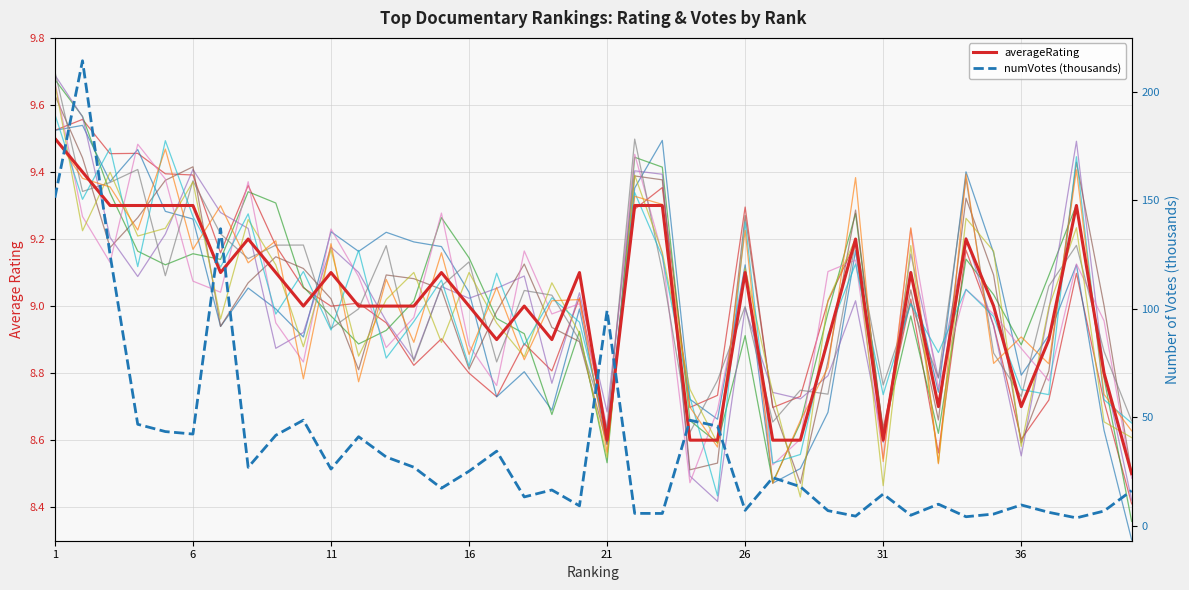

What is the difference between the values at 39 and 4?

0.5